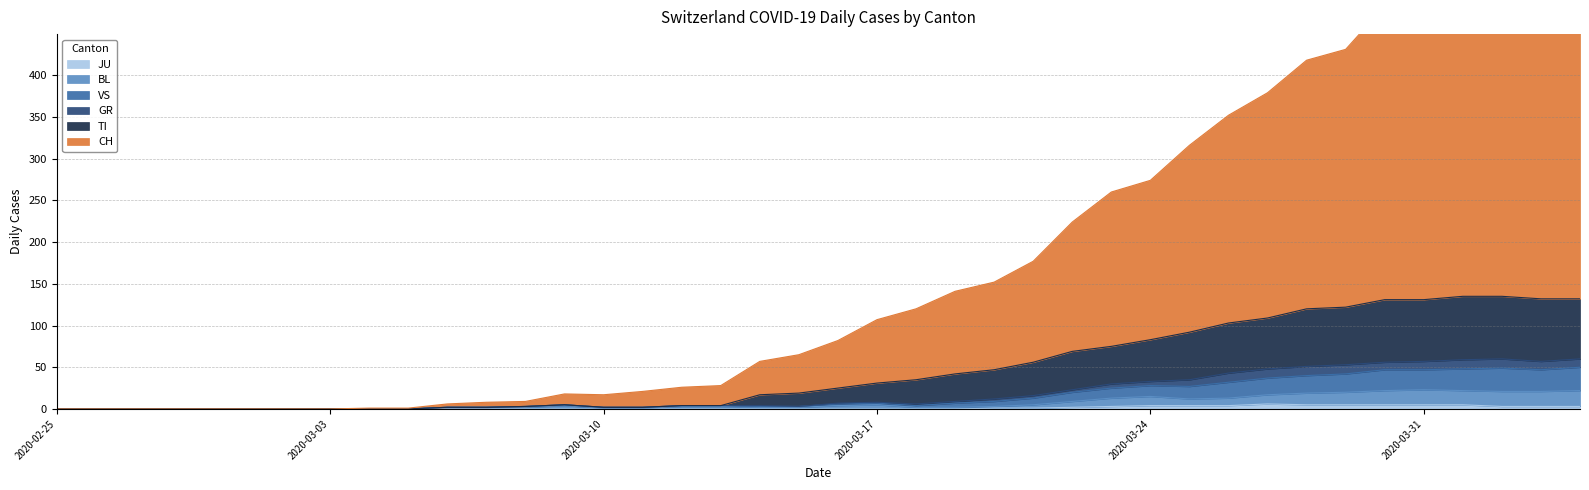

What is the label of the 35th point from the left?

2020-03-30